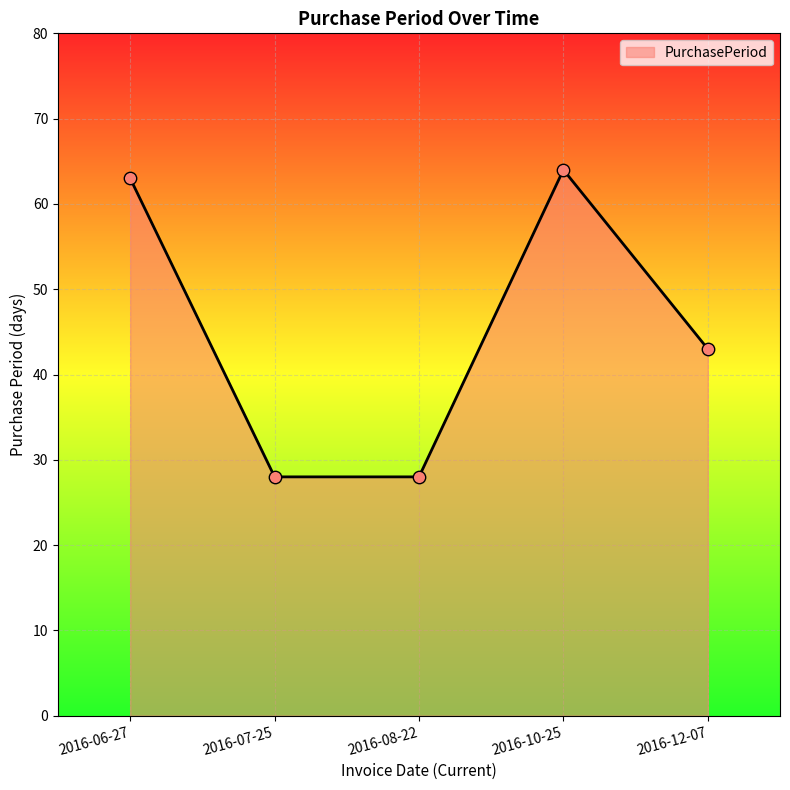

Between 2016-08-22 and 2016-12-07, which is larger?

2016-12-07